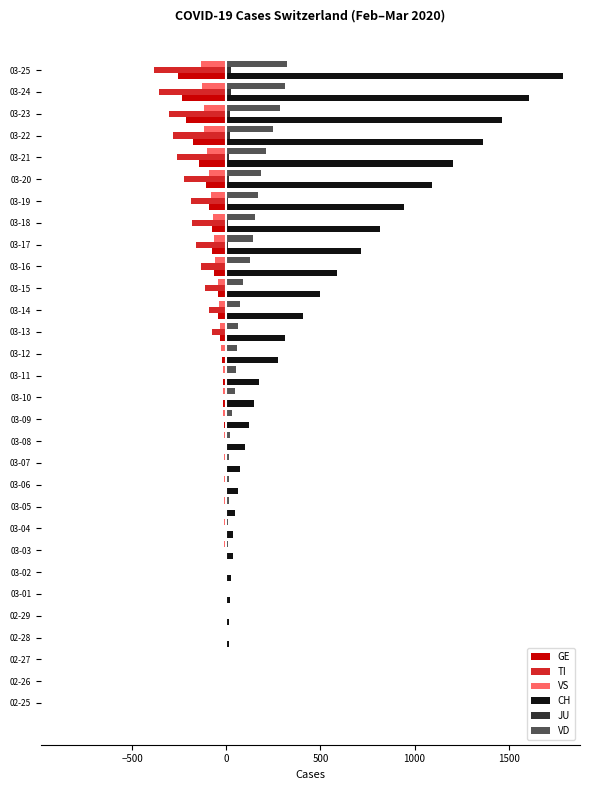

The value of VD at 02-25 is 226. True or false?

False